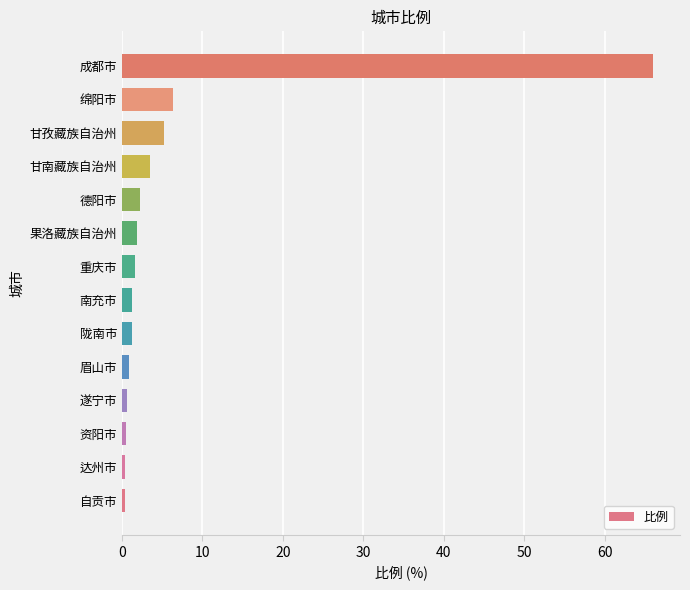

How many categories are shown in the chart?

14